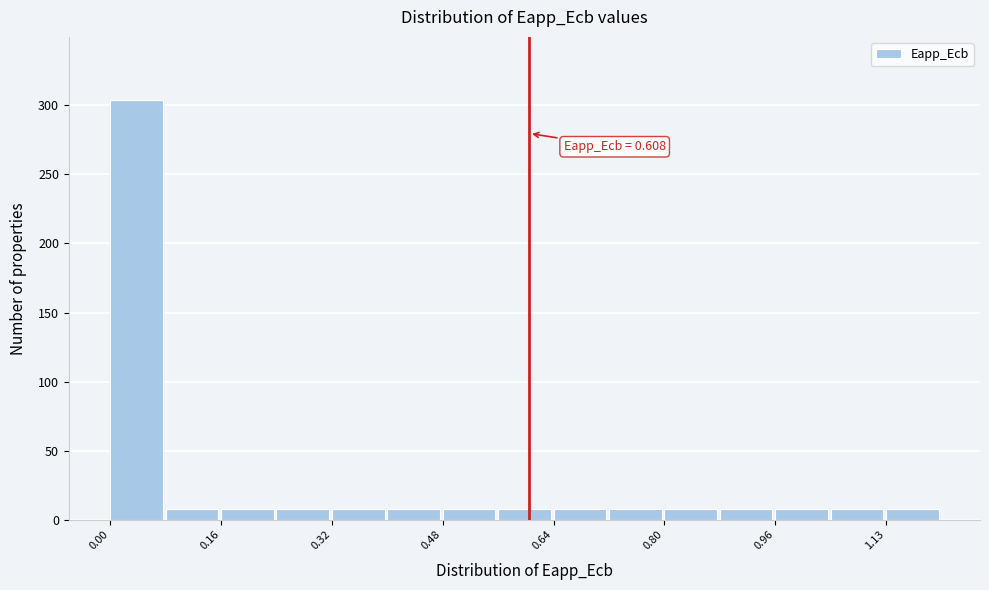

Which range on the x-axis has the tallest bar?

0.00 to 0.08